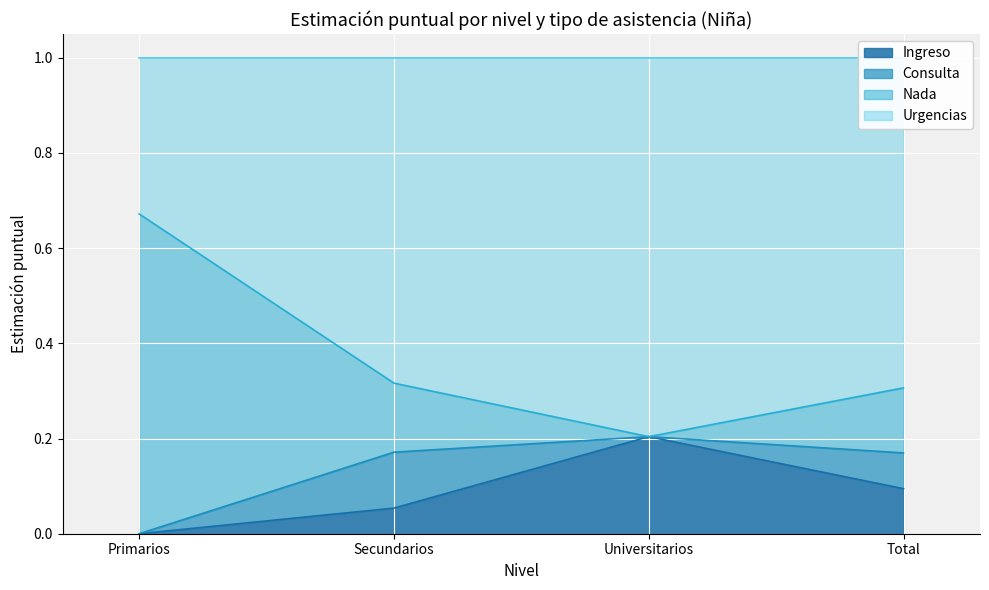

List the labels in order of Ingreso value, largest first.

Universitarios, Total, Secundarios, Primarios